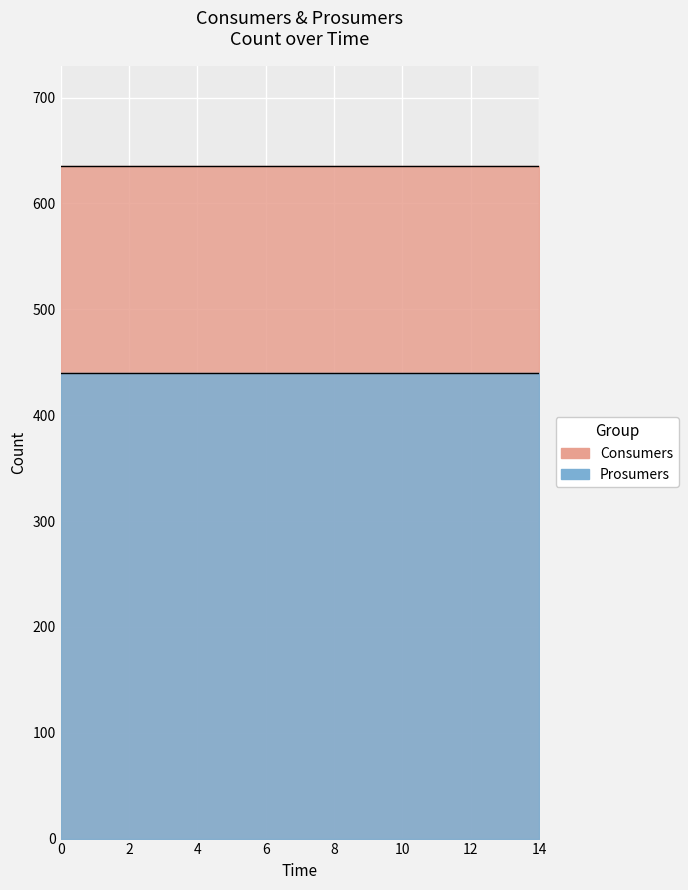

Reading left to right, extract all data points from this chart.

Consumers: 0=635	1=635	2=635	3=635	4=635	5=635	6=635	7=635	8=635	9=635	10=635	11=635	12=635	13=635	14=635
Prosumers: 0=440	1=440	2=440	3=440	4=440	5=440	6=440	7=440	8=440	9=440	10=440	11=440	12=440	13=440	14=440